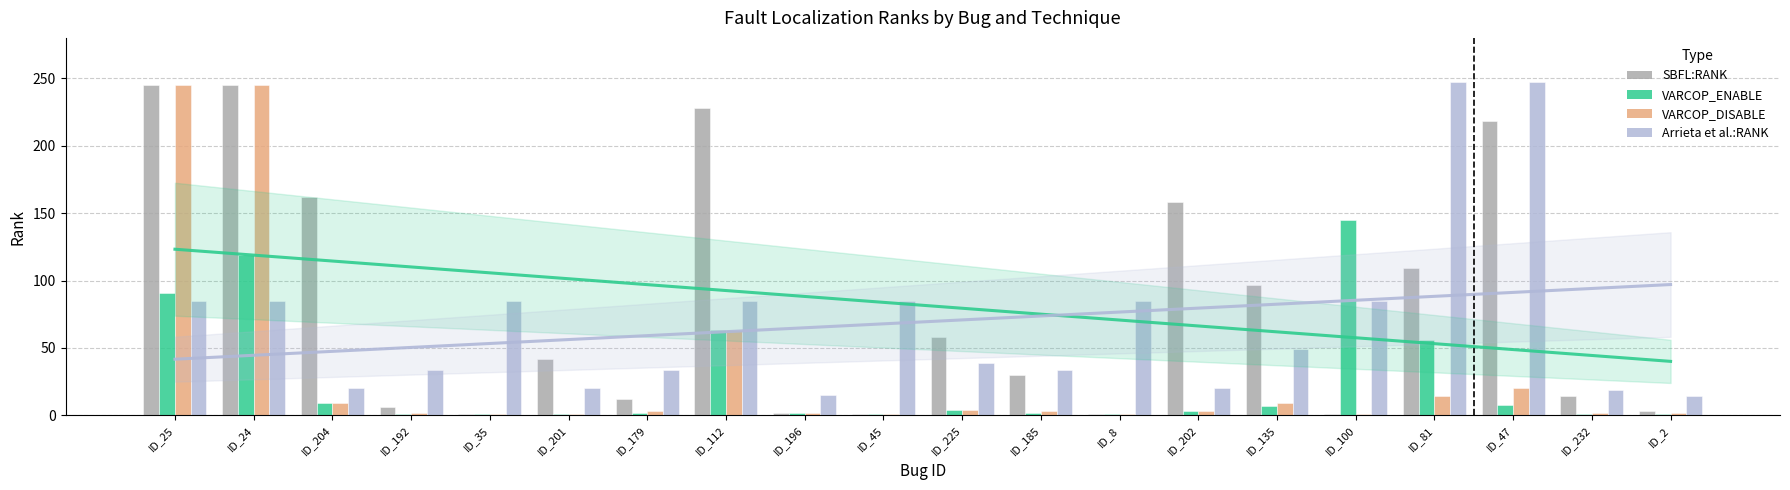

Which category has the lowest value across all series?

ID_35